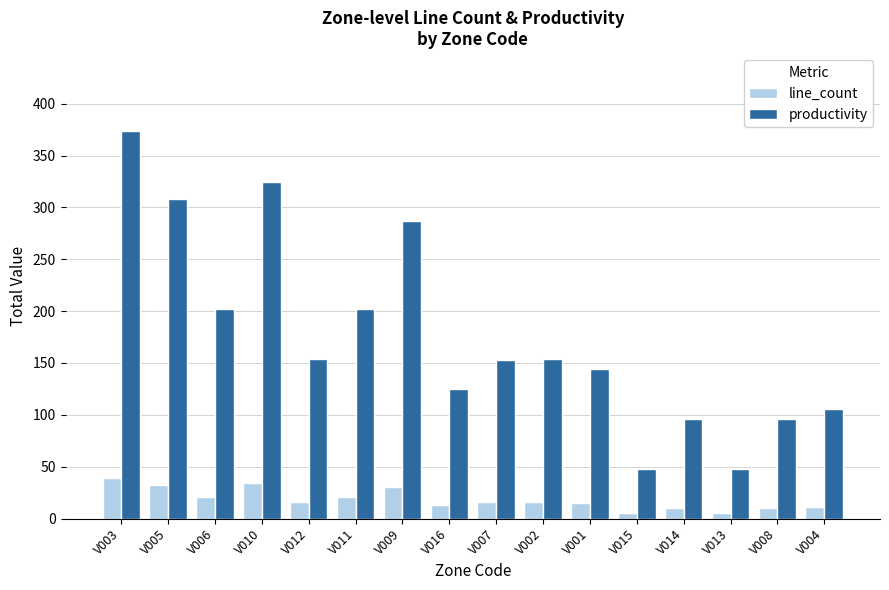

Which series has the largest range (max minus min)?

productivity